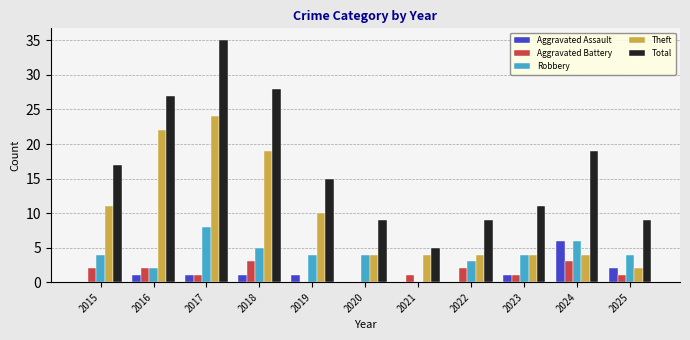

What is the greatest value displayed?

35